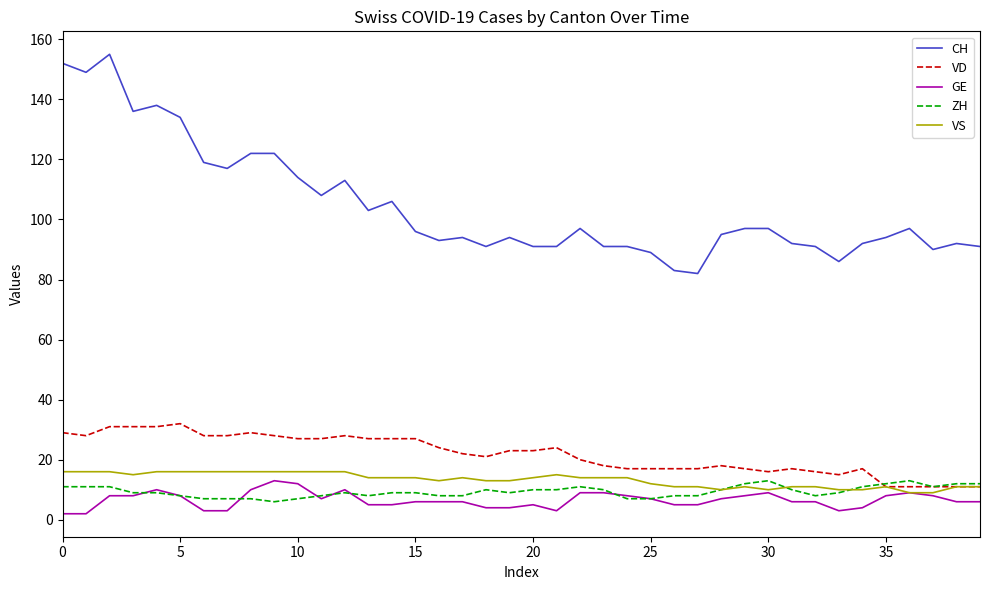

Which series has the widest spread of values?

CH